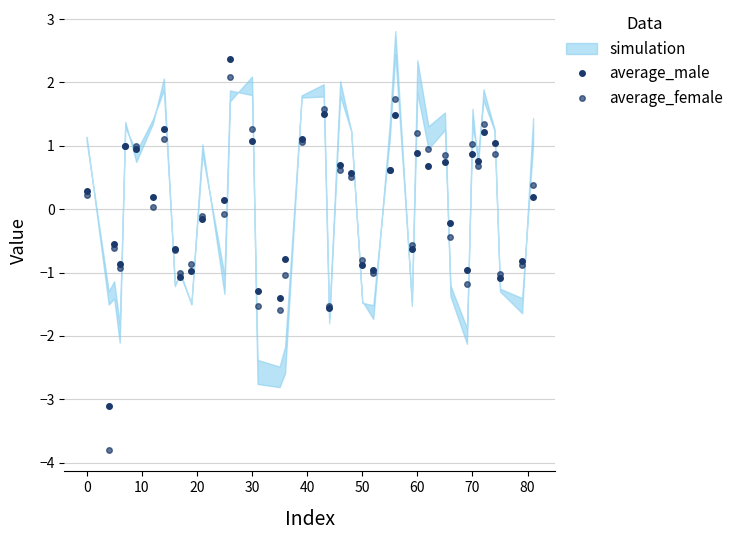

Reading left to right, what are all the values shown in this chart?

average_male: 0.3	-3.1	-0.5	-0.9	1.0	1.0	0.2	1.3	-0.6	-1.1	-1.0	-0.2	0.1	2.4	1.1	-1.3	-1.4	-0.8	1.1	1.5	-1.6	0.7	0.6	-0.9	-1.0	0.6	1.5	-0.6	0.9	0.7	0.7	-0.2	-1.0	0.9	0.8	1.2	1.0	-1.1	-0.8	0.2
average_female: 0.2	-3.8	-0.6	-0.9	1.0	1.0	0.0	1.1	-0.6	-1.0	-0.9	-0.1	-0.1	2.1	1.3	-1.5	-1.6	-1.0	1.1	1.6	-1.5	0.6	0.5	-0.8	-1.0	0.6	1.7	-0.6	1.2	0.9	0.9	-0.4	-1.2	1.0	0.7	1.3	0.9	-1.0	-0.9	0.4